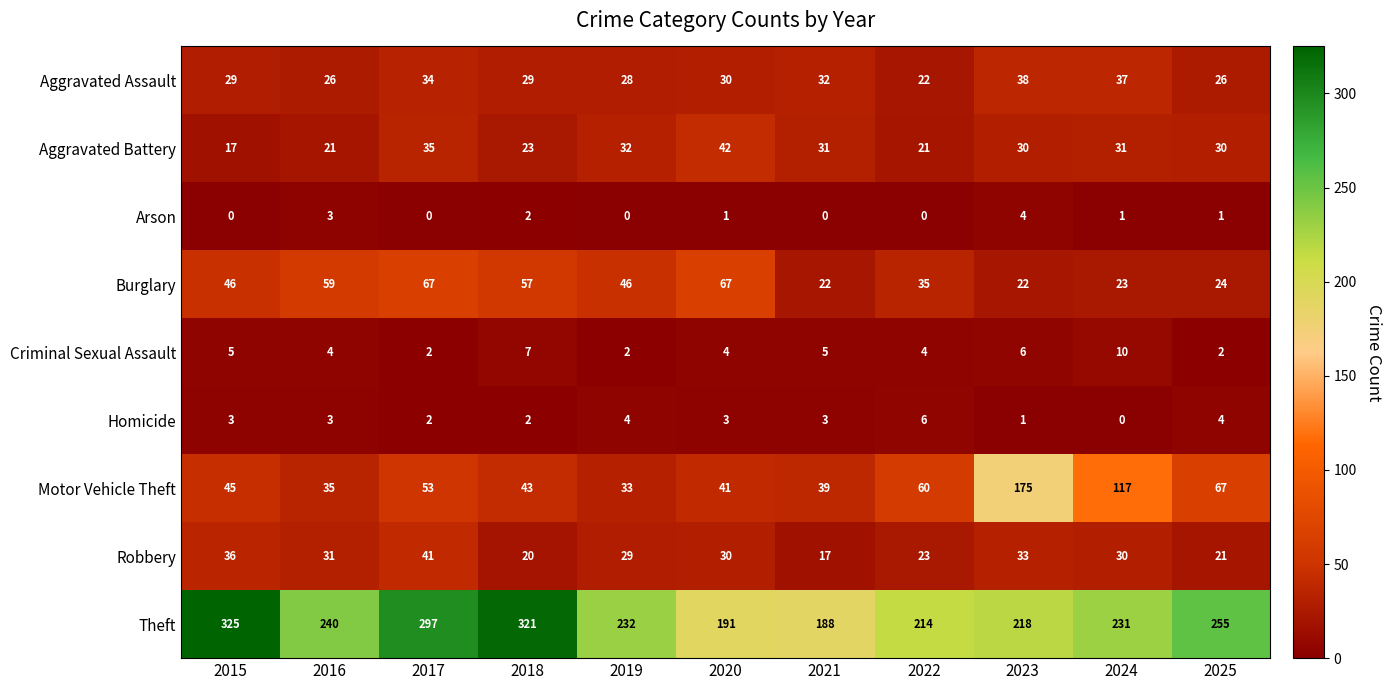

Is it true that Criminal Sexual Assault equals 4 at 2022?

True